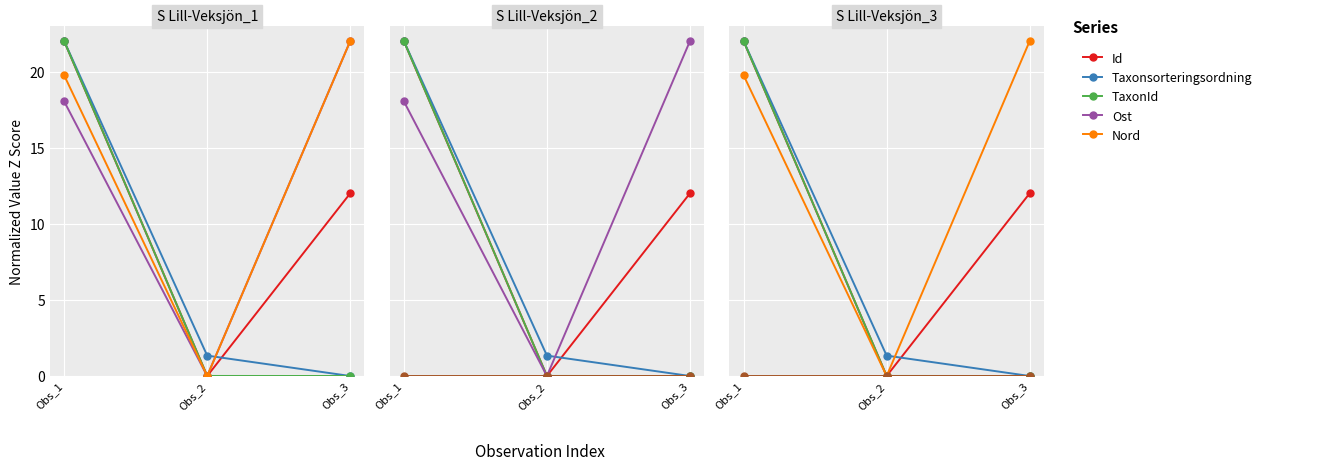

Which category has the highest value across all series?

Obs_1